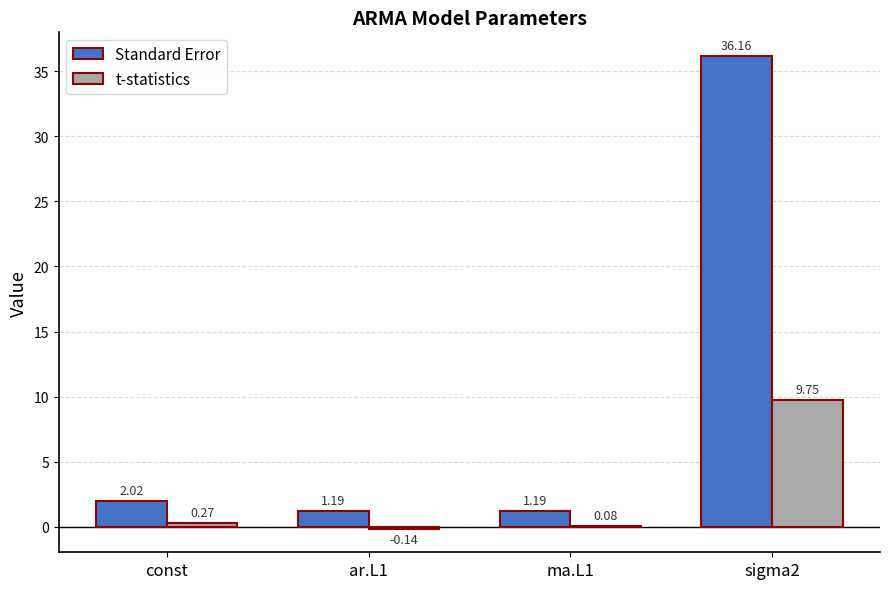

Which series has the largest total across all categories?

Standard Error